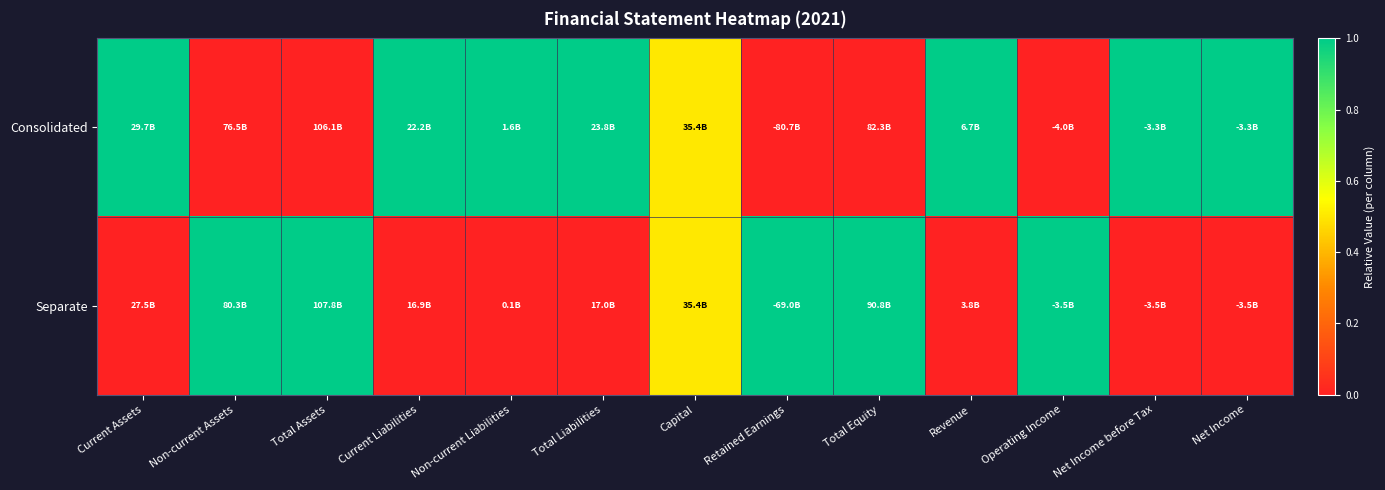

Between Retained Earnings and Operating Income, which is larger?

Retained Earnings